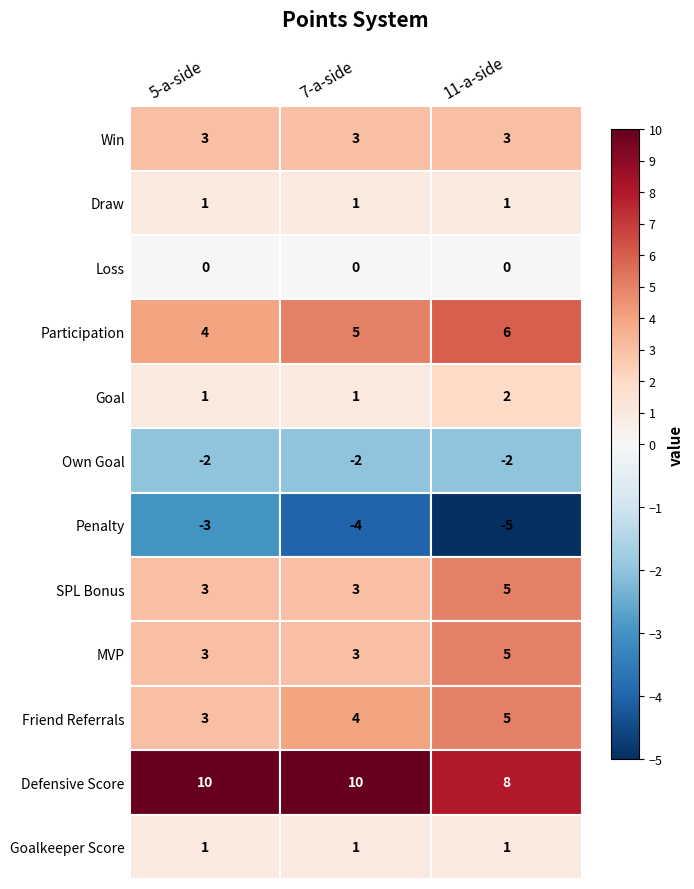

At how many categories does at least one series exceed -3?

3